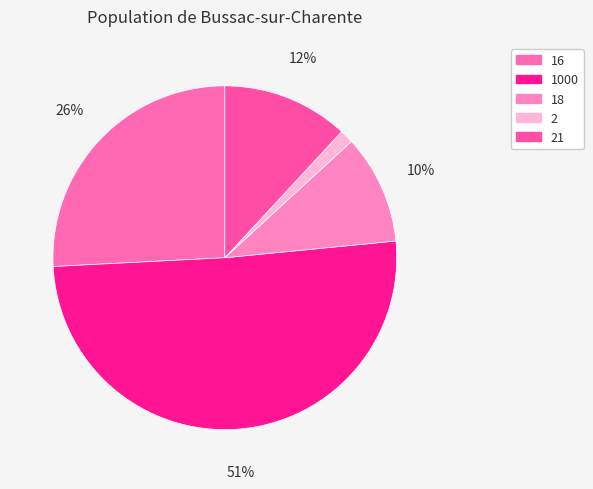

To the nearest percent, what portion does 21 represent?

12%